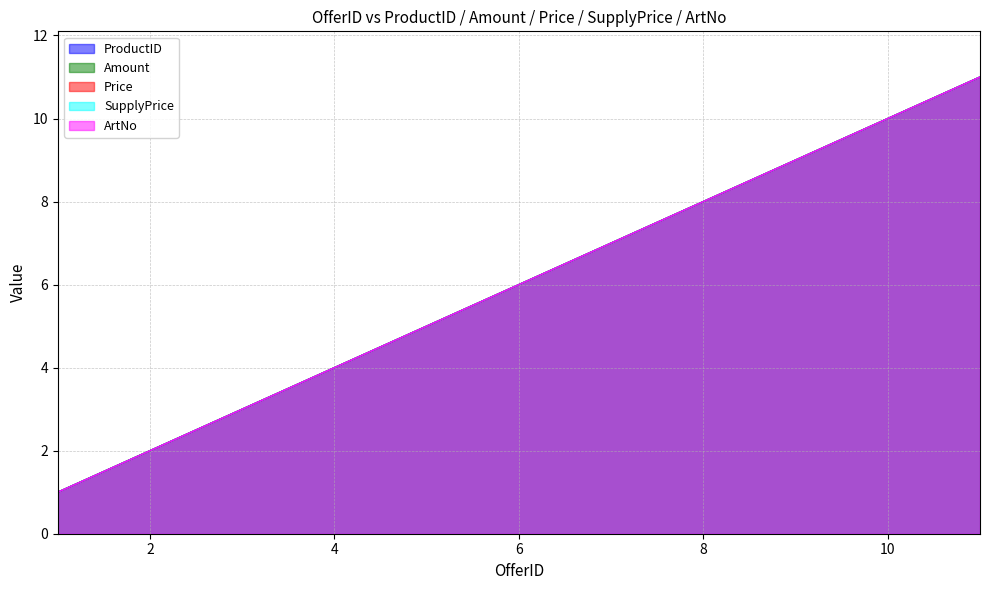

How many categories are shown in the chart?

11